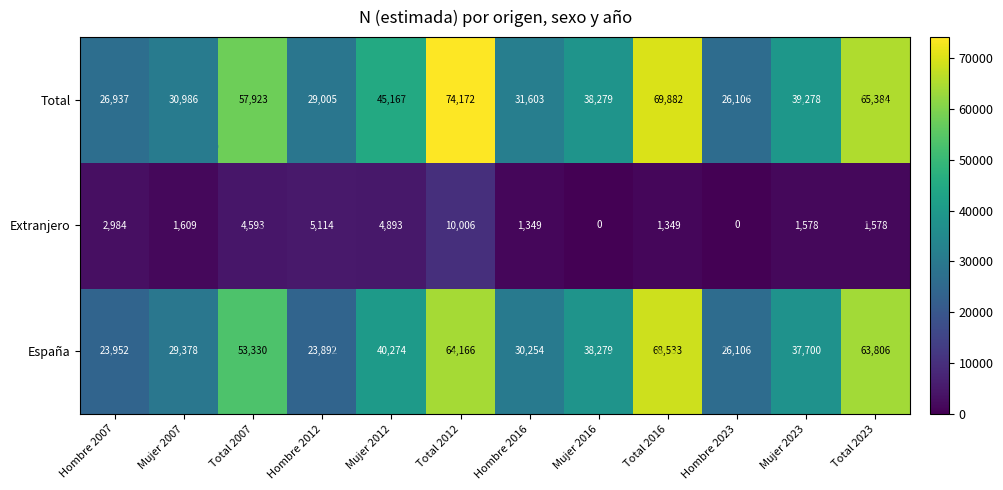

What is the spread (max minus min) of values at Hombre 2016?

30254